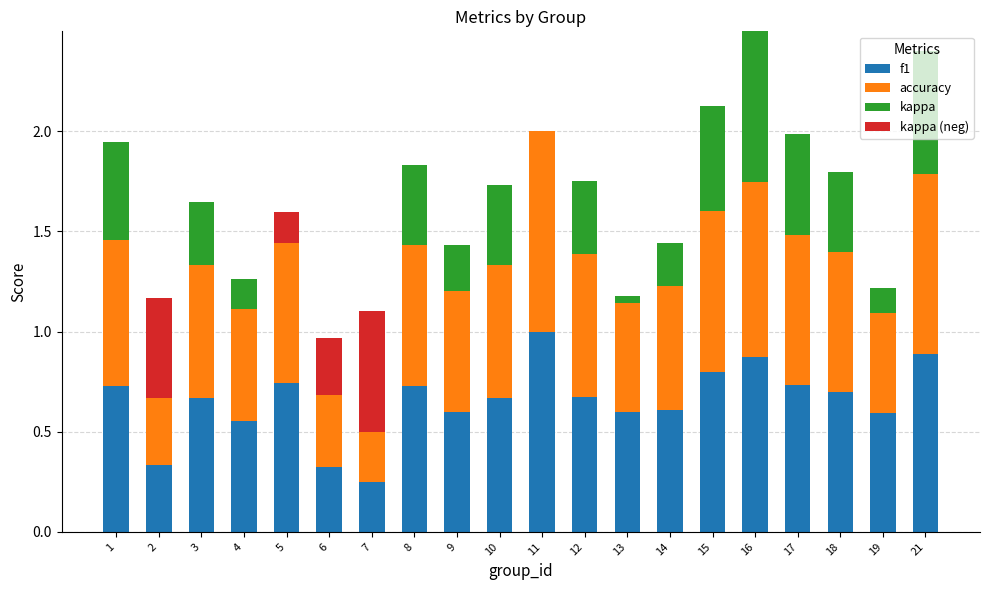

True or false: f1 has a value of 0.1 at 7.

False